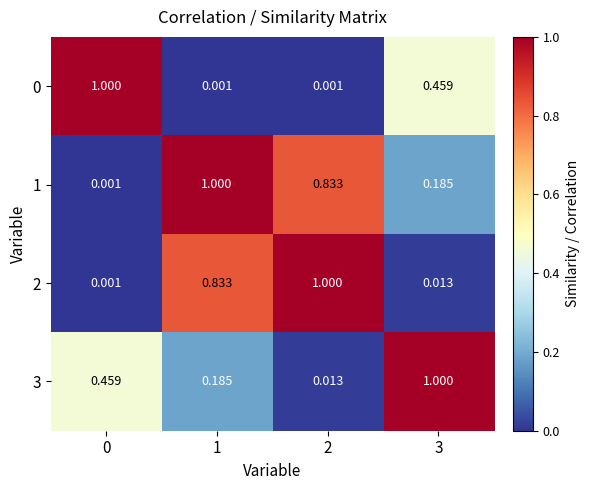

Which series has the largest total across all categories?

1